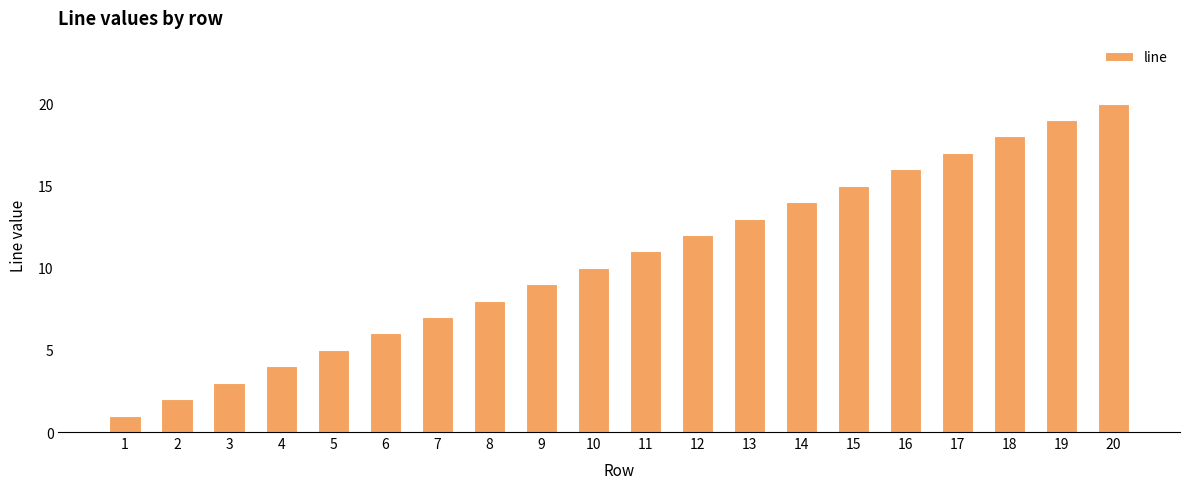

Count the number of categories in the chart.

20